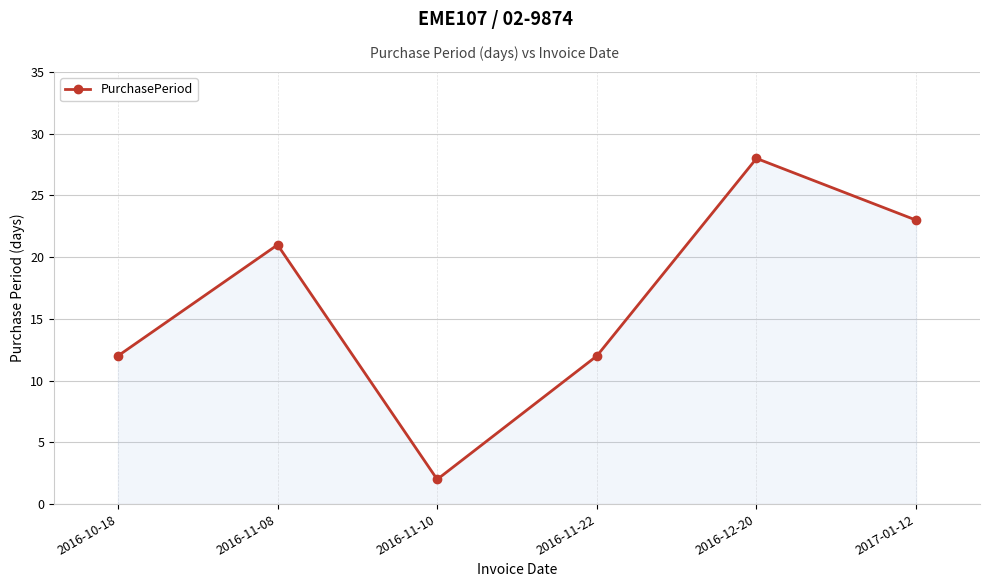

At which category does the chart reach its peak across all series?

2016-12-20